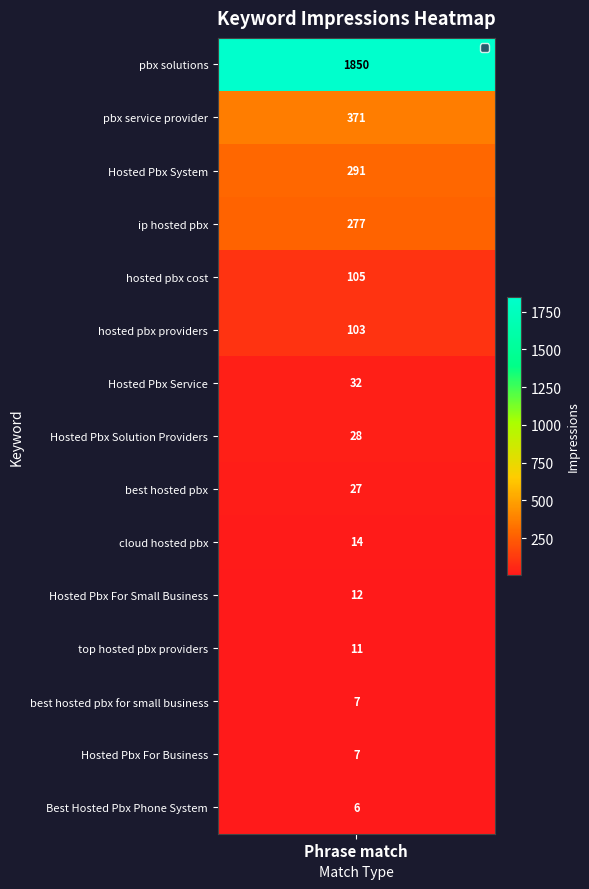

At which label is the value closest to 925?

pbx service provider